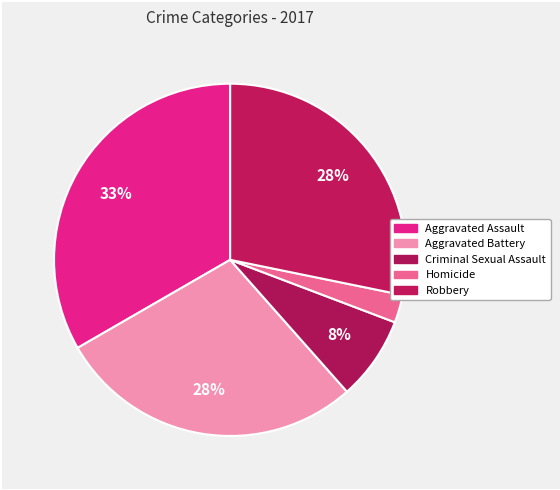

Count the number of slices in the pie.

5